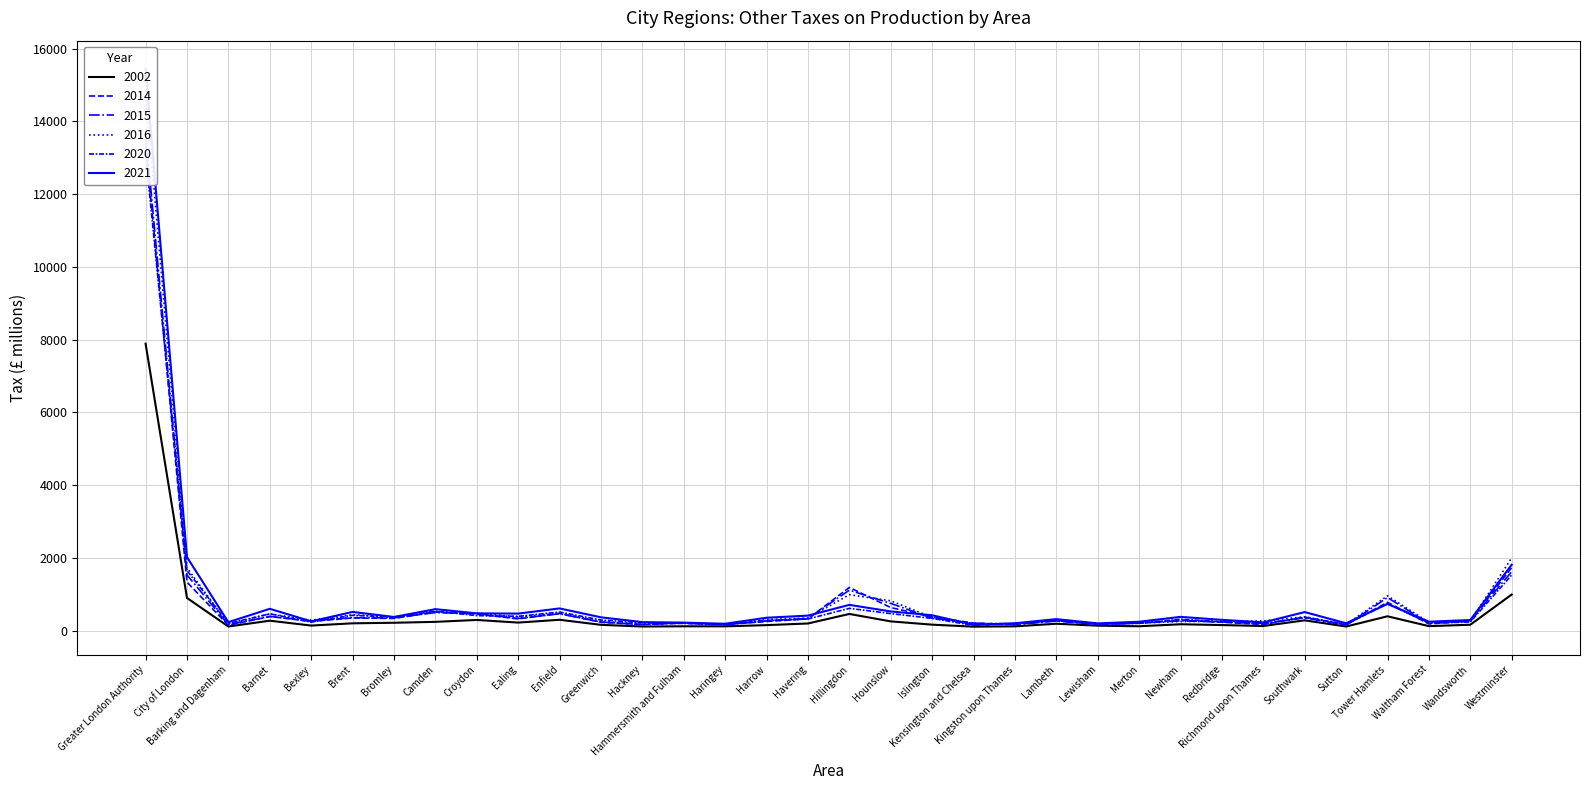

What is the sum of all 2015 values?

27344